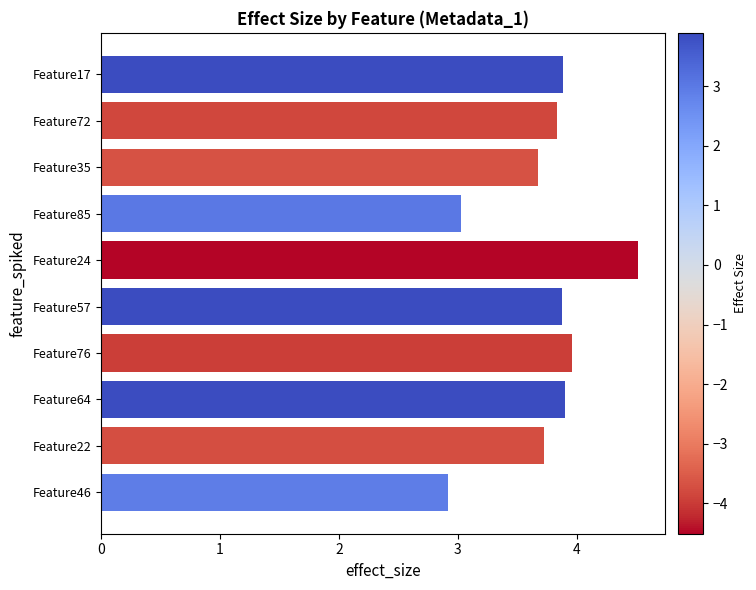

The chart shows a value of 4.5 at Feature24. True or false?

True